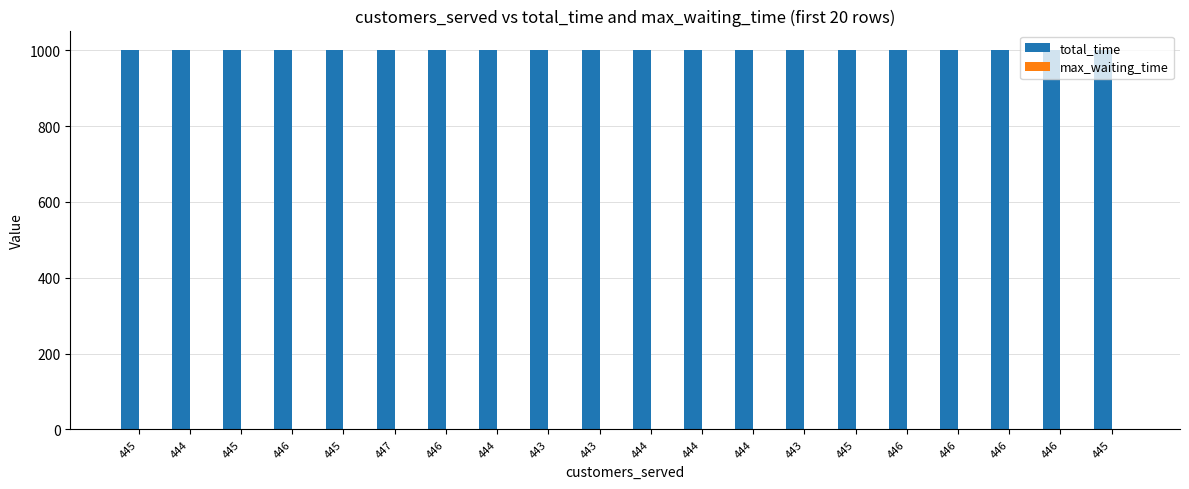

What is the sum of the total_time values at 444 and 443?

2000.4